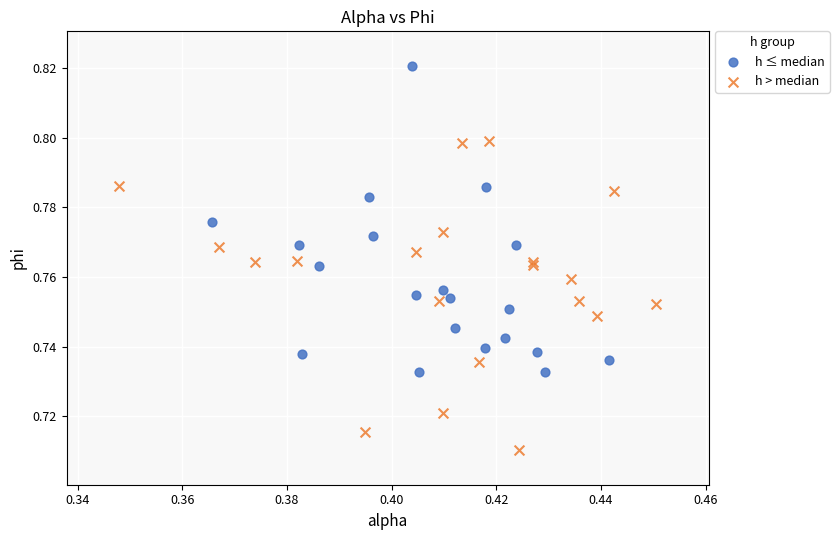

What are all the series names shown in the legend?

h ≤ median, h > median